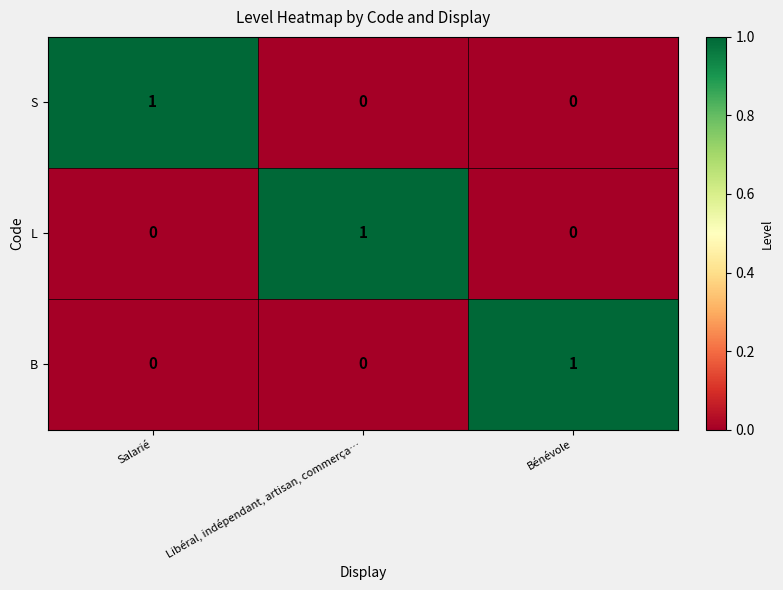

Reading right to left, list all the values displayed in this chart.

S: Bénévole=0	Libéral, indépendant, artisan, commerça…=0	Salarié=1
L: Bénévole=0	Libéral, indépendant, artisan, commerça…=1	Salarié=0
B: Bénévole=1	Libéral, indépendant, artisan, commerça…=0	Salarié=0